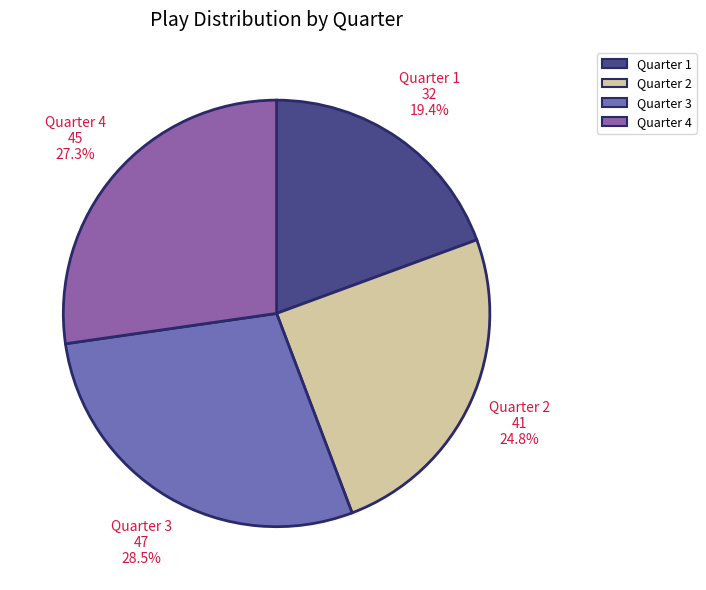

How many segments does this pie chart have?

4